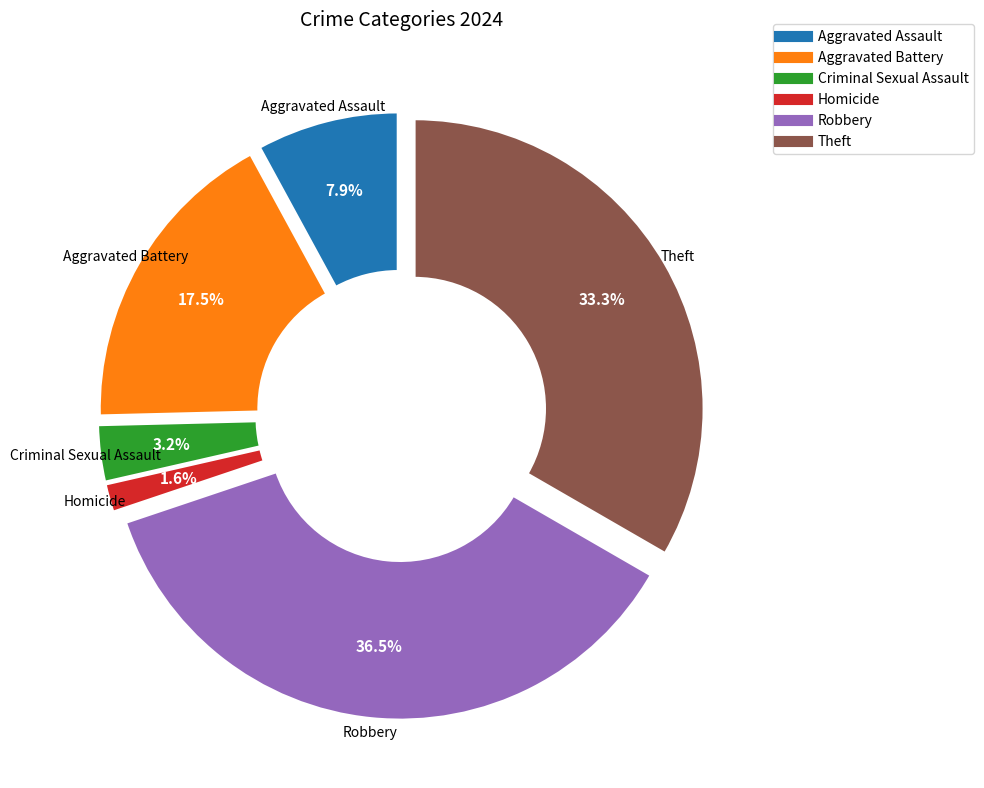

Do Aggravated Assault and Robbery together represent more than half of the pie?

No